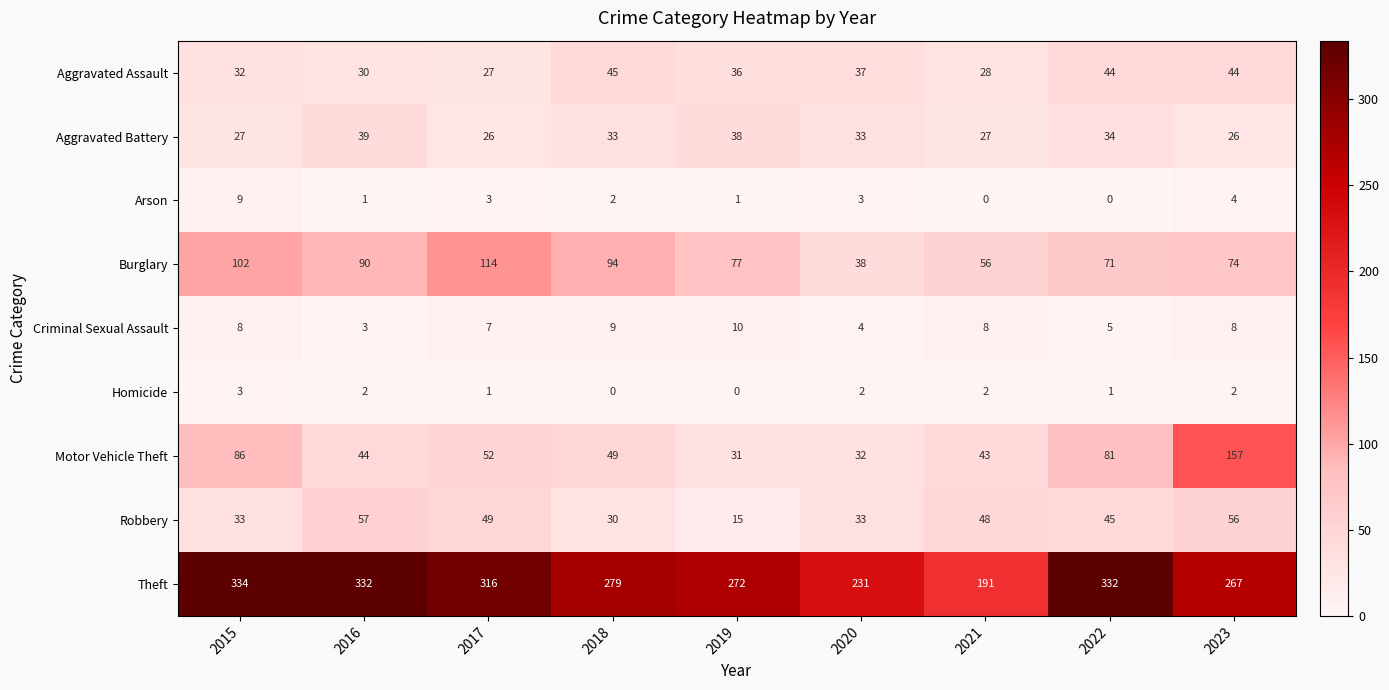

What is the lowest value of the Aggravated Assault series?

27